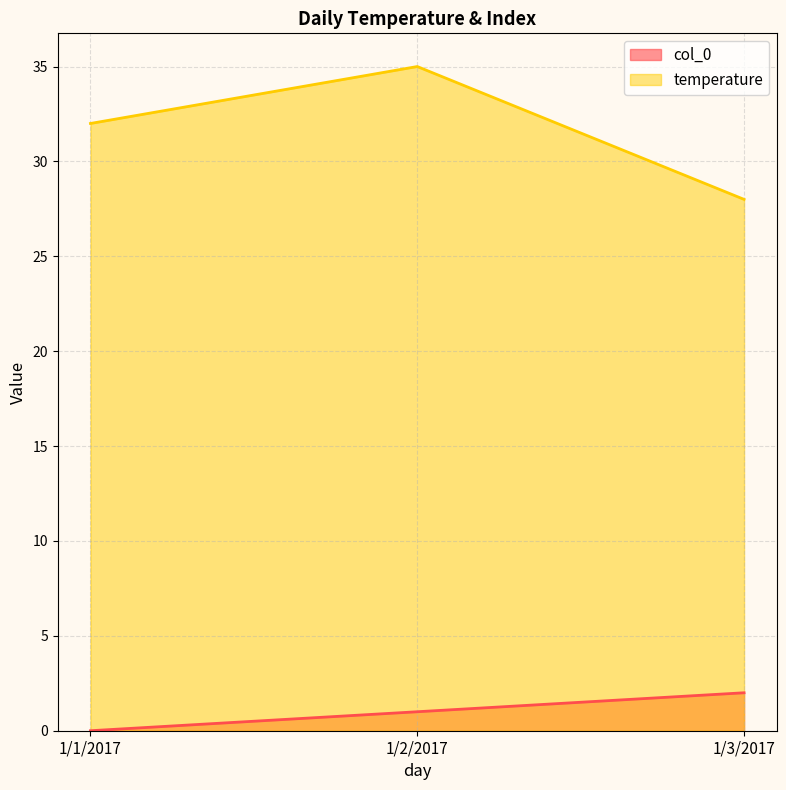

At which category does the chart reach its minimum across all series?

1/1/2017